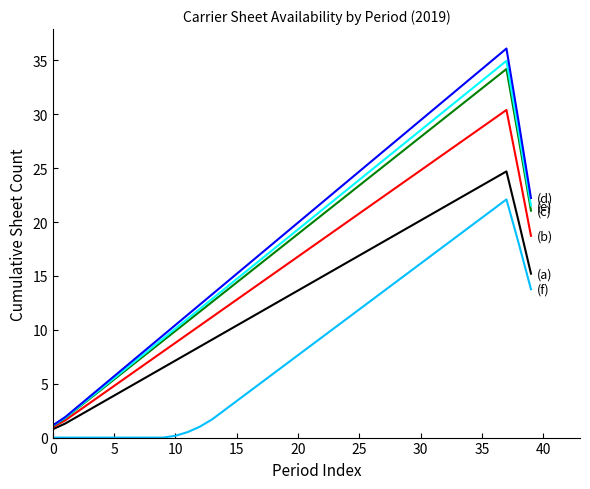

What is the greatest value displayed?

36.1